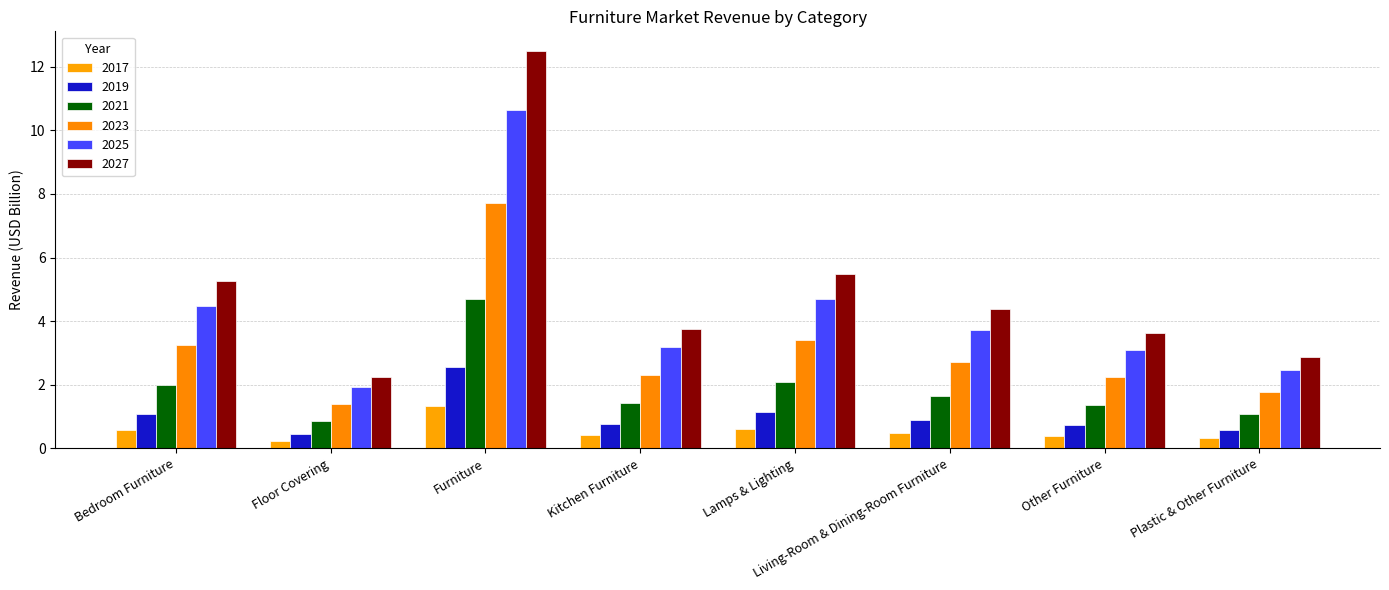

Is it true that 2017 equals 0.4 at Kitchen Furniture?

True